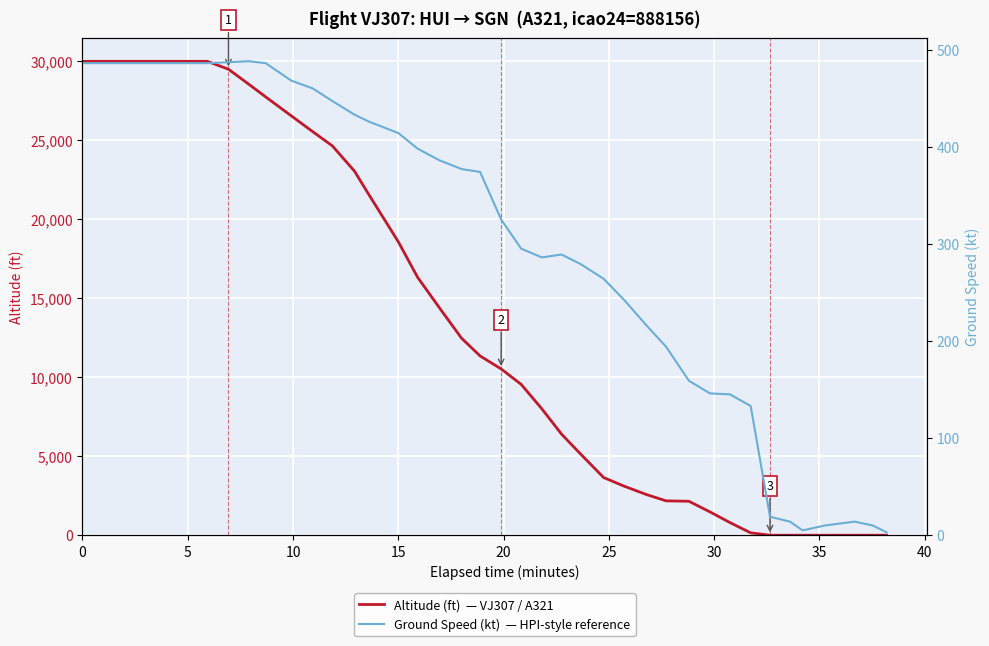

Which series ends up on top after the final intersection of Ground Speed (kt)  — HPI-style reference and Altitude (ft)  — VJ307 / A321?

Ground Speed (kt)  — HPI-style reference